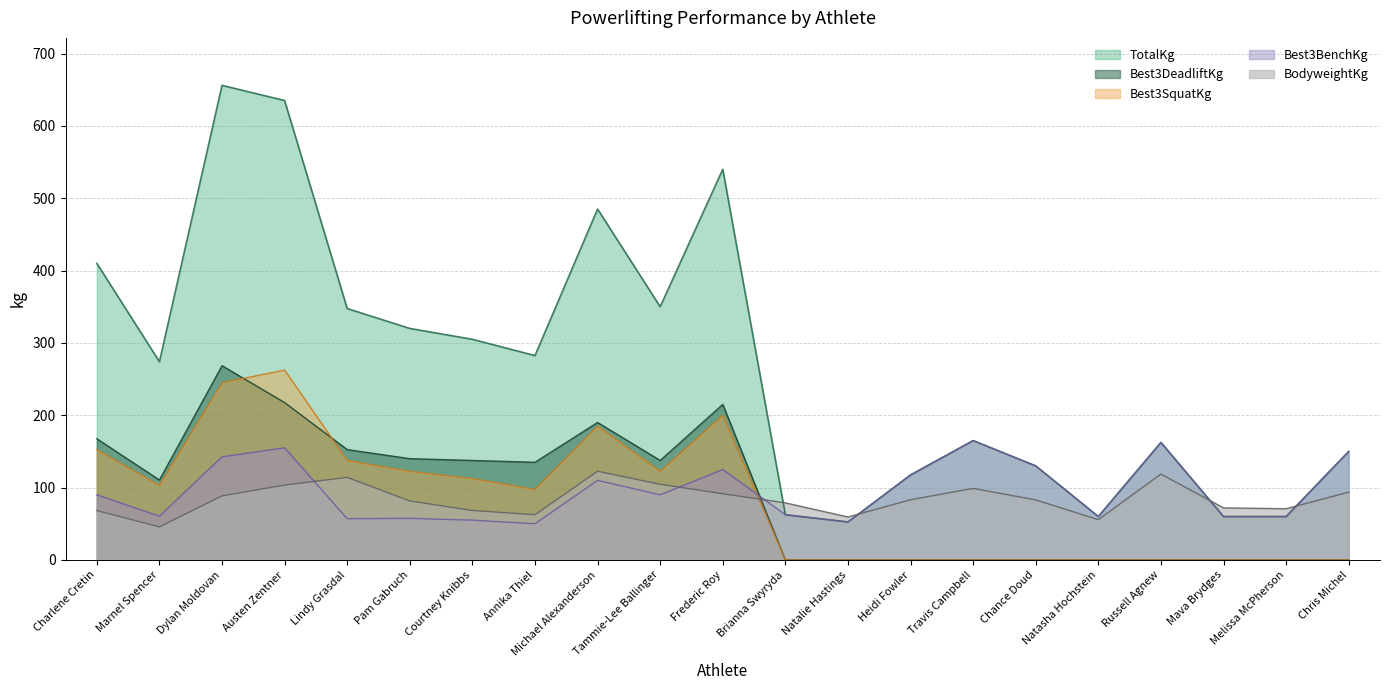

The value of Best3DeadliftKg at Tammie-Lee Ballinger is 191.4. True or false?

False